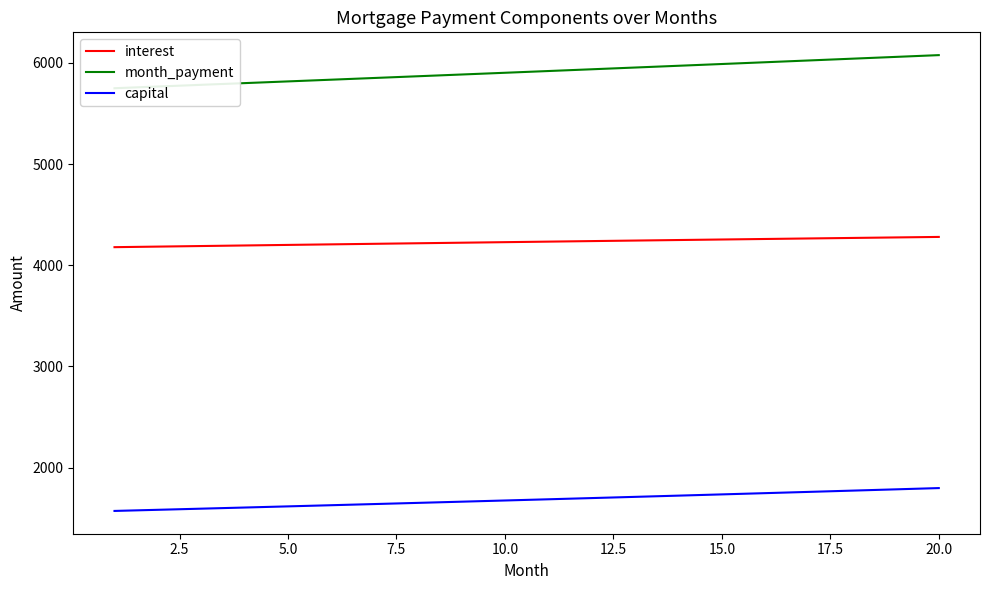

What is the minimum value for capital?

1571.3